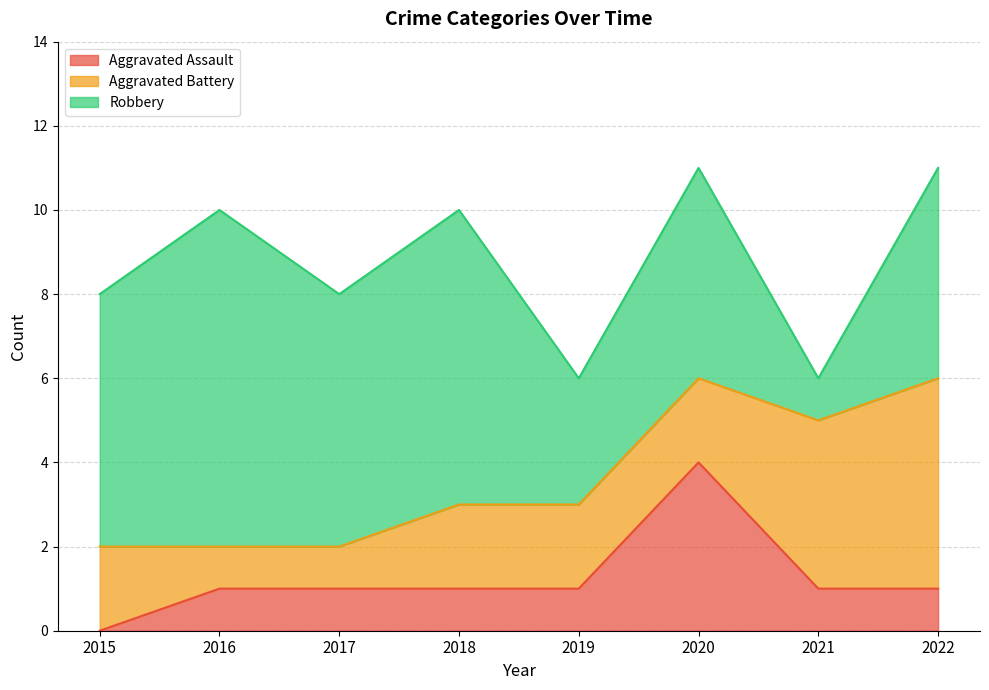

Count the number of data series in this chart.

3